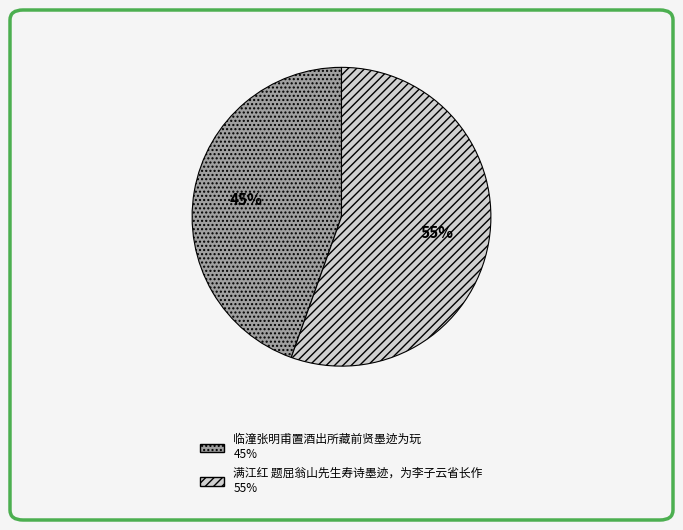

To the nearest percent, what portion does 临潼张明甫置酒出所藏前贤墨迹为玩 represent?

45%